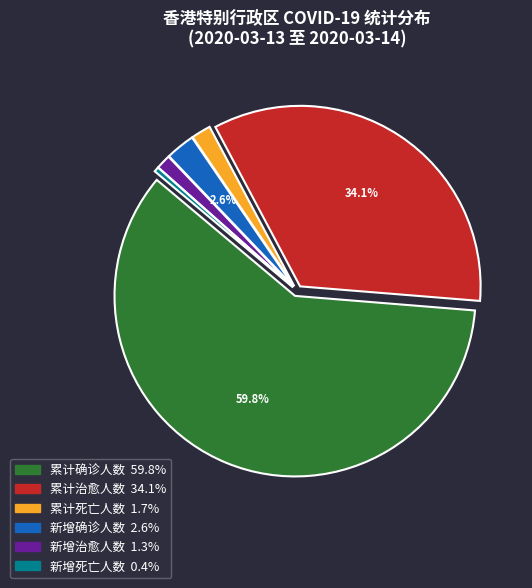

Count the number of slices in the pie.

6